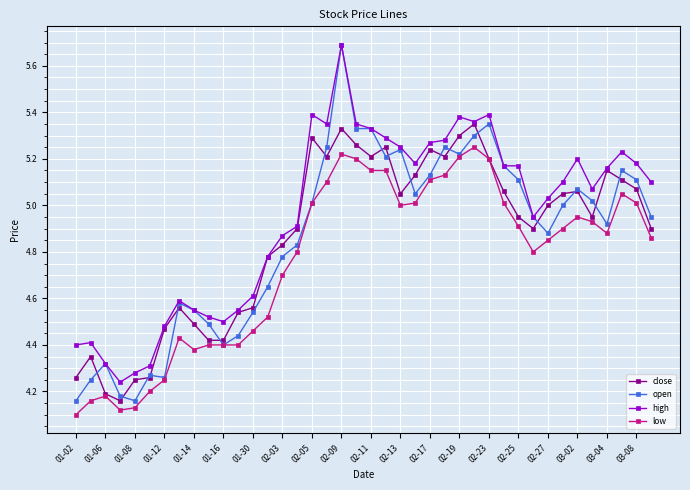

What is the highest value of the open series?

5.7